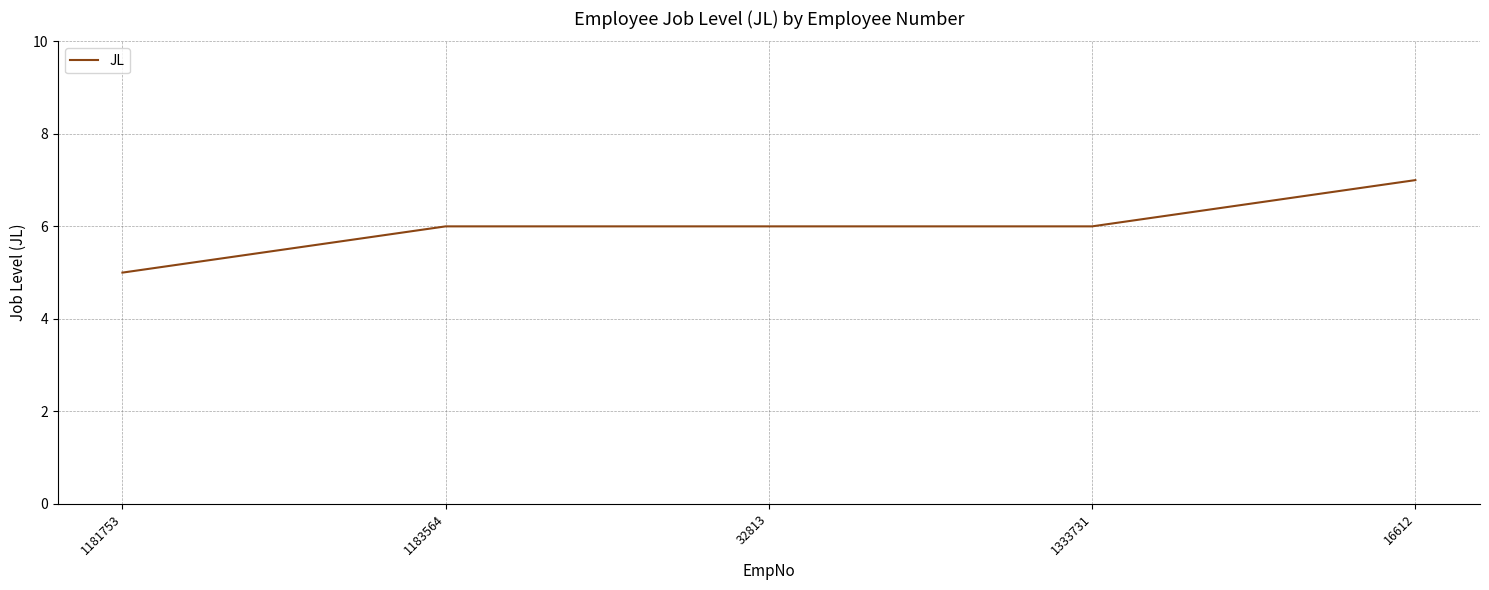

What is the approximate value at 16612?

7